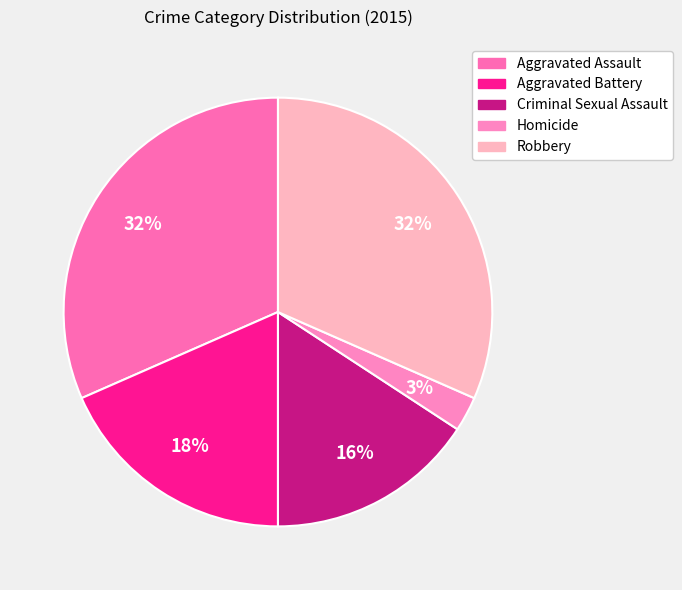

Which slice is the smallest?

Homicide